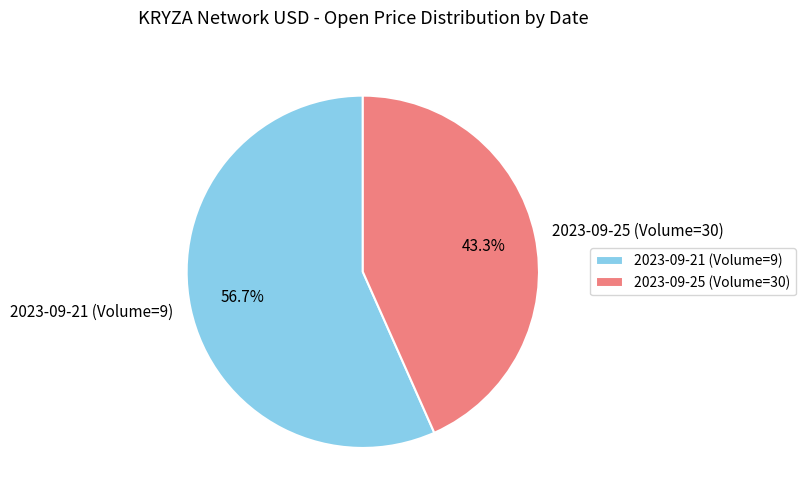

To the nearest percent, what is the combined percentage of 2023-09-21 (Volume=9) and 2023-09-25 (Volume=30)?

100%